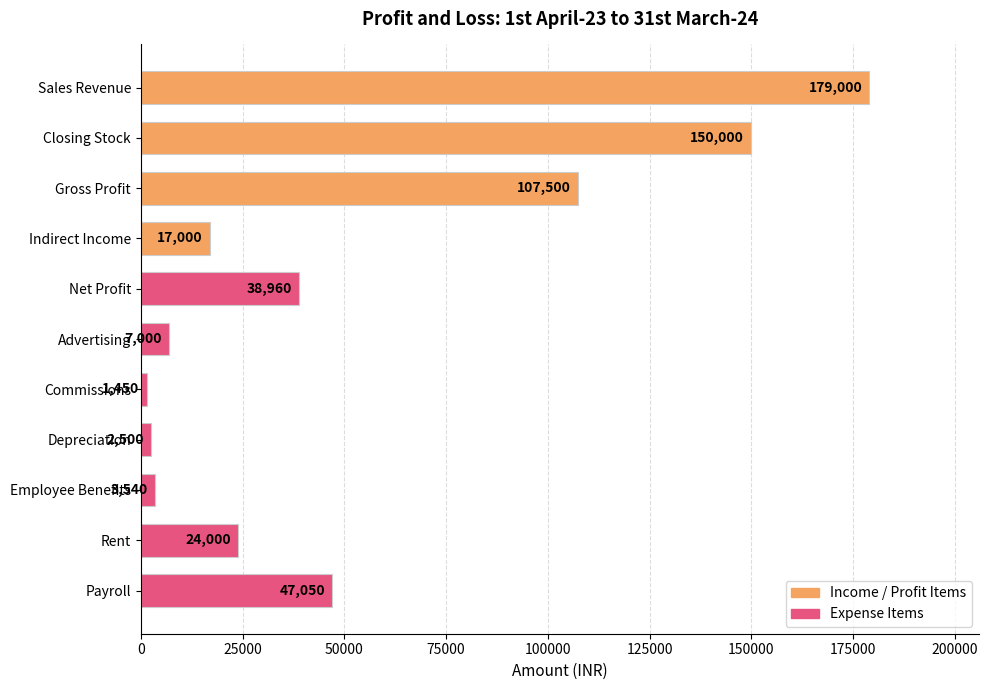

Rank the categories by value from lowest to highest.

Commissions, Depreciation, Employee Benefits, Advertising, Indirect Income, Rent, Net Profit, Payroll, Gross Profit, Closing Stock, Sales Revenue